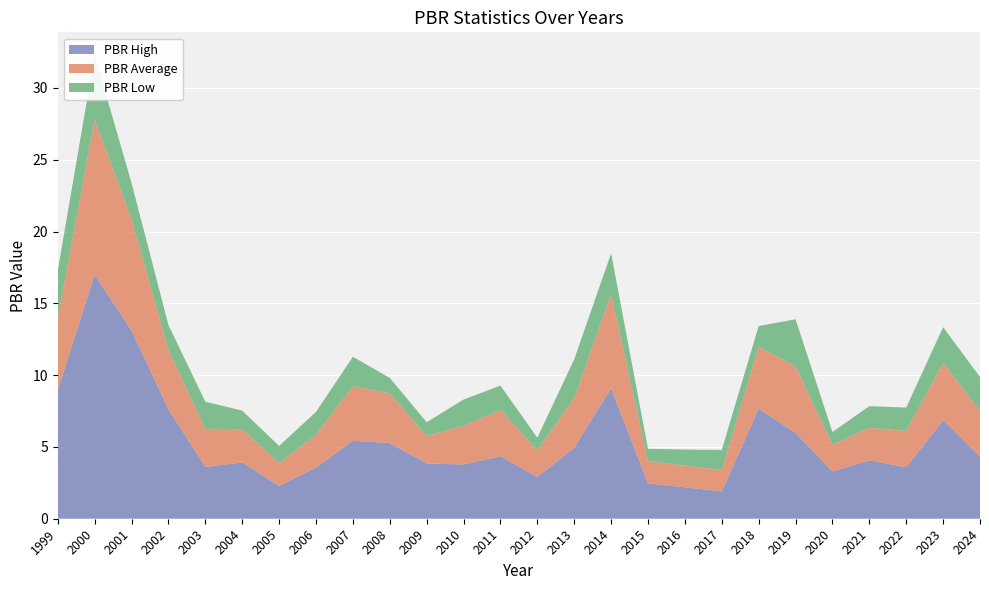

Reading right to left, what are all the values shown in this chart?

PBR High: 4.3	6.9	3.6	4.1	3.3	6.0	7.7	1.9	2.2	2.5	9.1	5.0	2.9	4.4	3.8	3.9	5.3	5.4	3.6	2.3	3.9	3.6	7.6	13.1	17.0	9.0
PBR Average: 3.2	4.0	2.5	2.3	1.9	4.6	4.3	1.5	1.5	1.6	6.5	3.5	1.9	3.2	2.7	1.9	3.5	3.8	2.3	1.6	2.3	2.6	4.1	7.8	10.8	5.0
PBR Low: 2.4	2.5	1.6	1.5	0.9	3.3	1.4	1.4	1.1	0.8	2.9	2.7	0.9	1.7	1.8	1.0	1.1	2.0	1.6	1.2	1.3	1.9	1.7	2.5	4.5	3.3